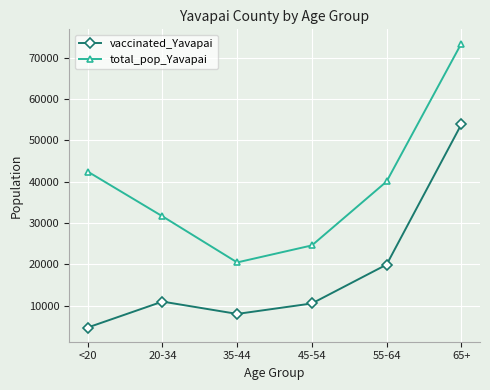

Which series has the largest total across all categories?

total_pop_Yavapai